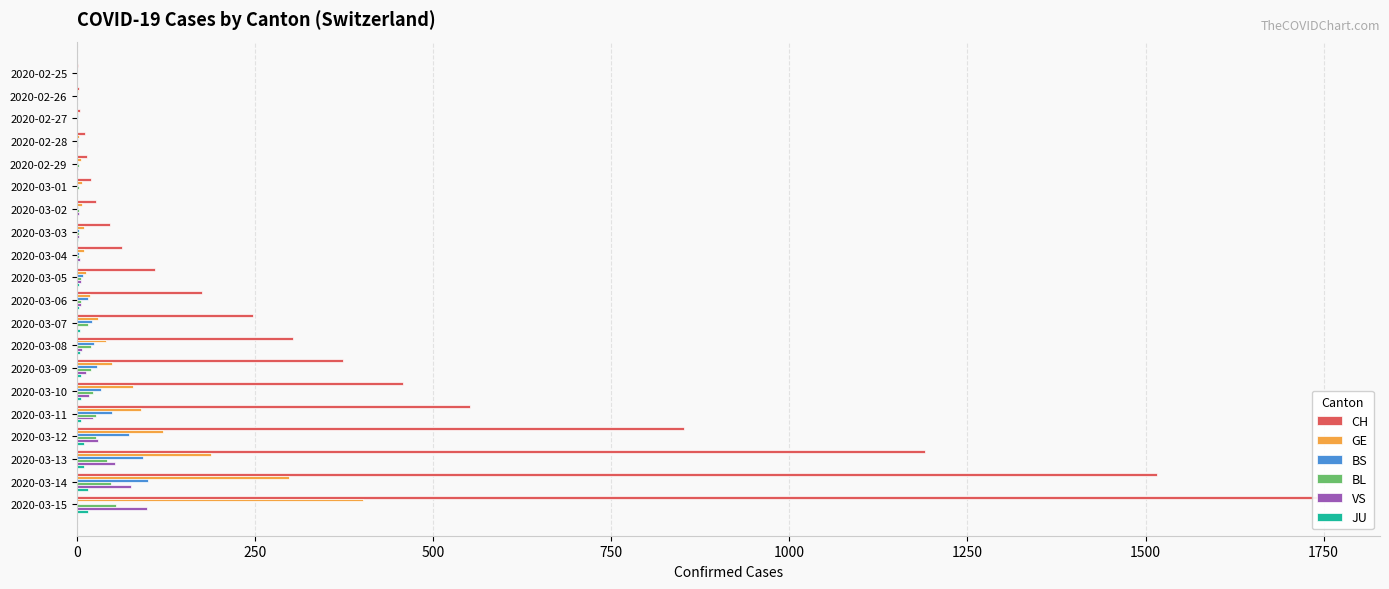

True or false: CH has a value of 196 at 2020-03-09.

False